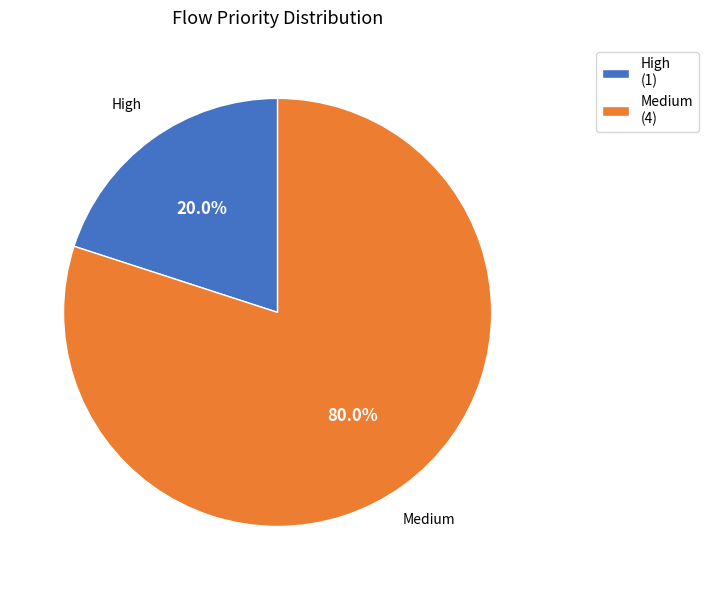

Which category has the smallest portion of the pie?

High